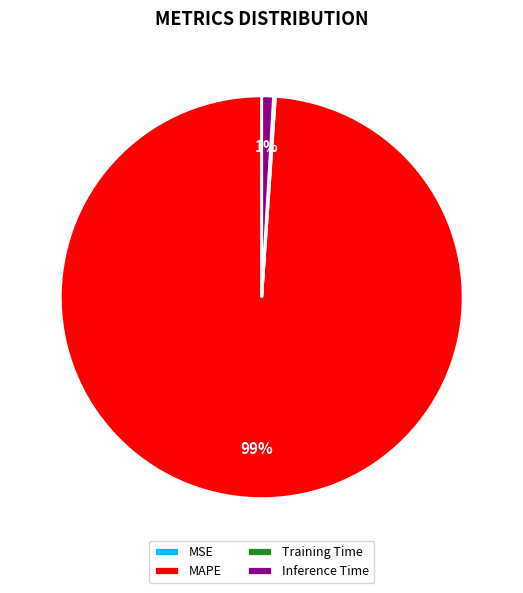

Is there any slice that represents more than half of the pie?

Yes